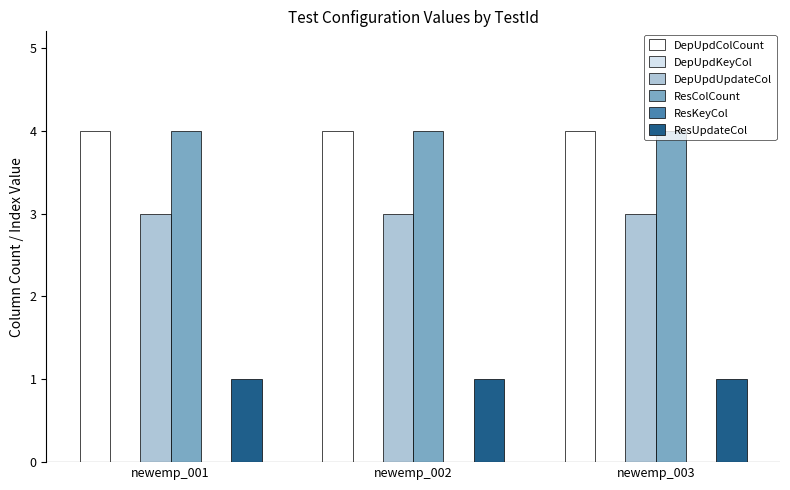

Does the chart contain stacked bars?

No